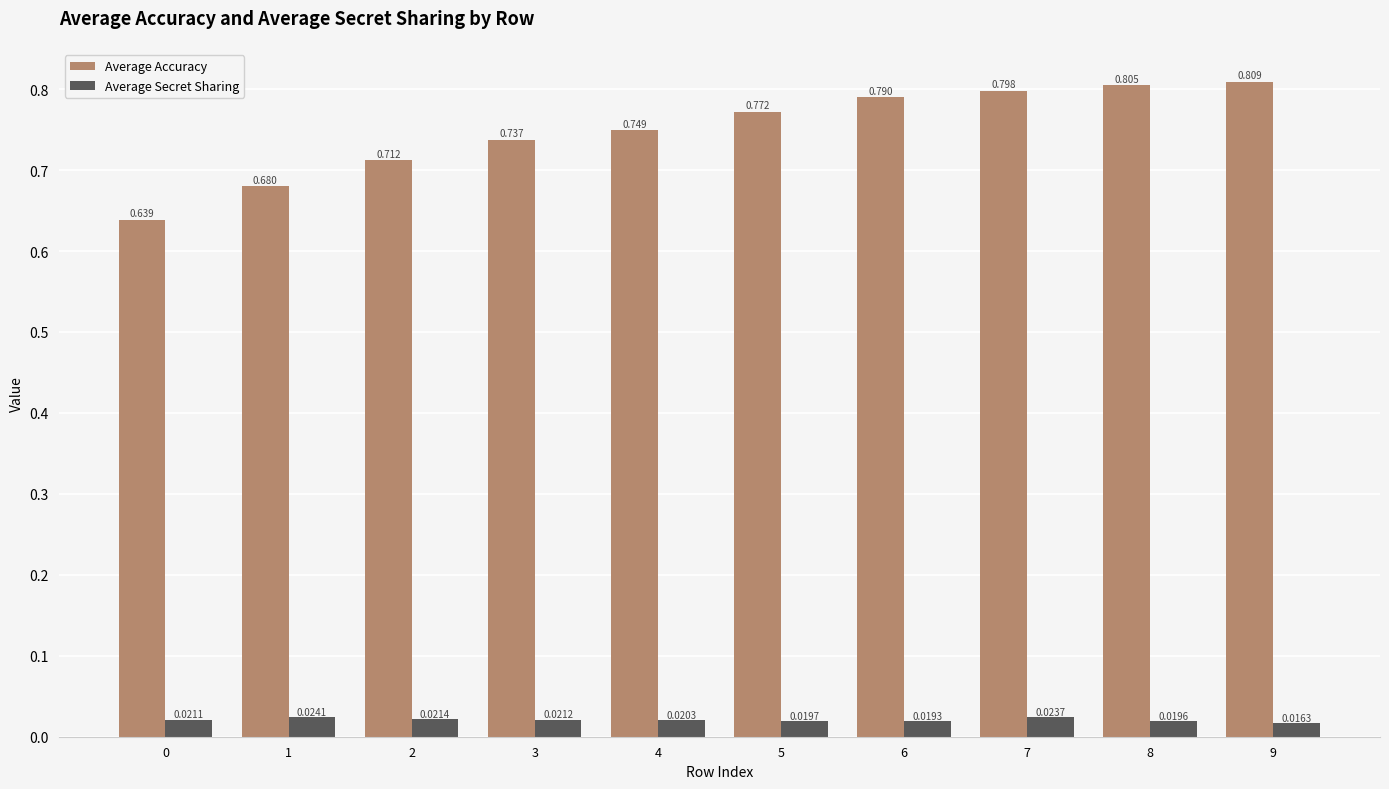

Is the value of Average Accuracy at 9 greater than the value of Average Secret Sharing at 3?

Yes